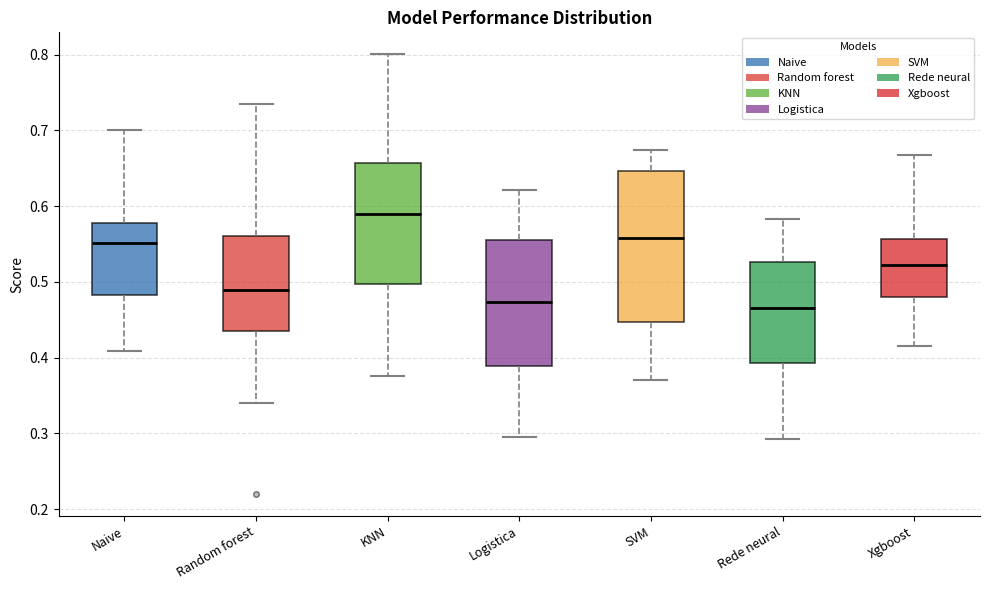

Which box is the tallest, from its lower edge to its upper edge?

SVM